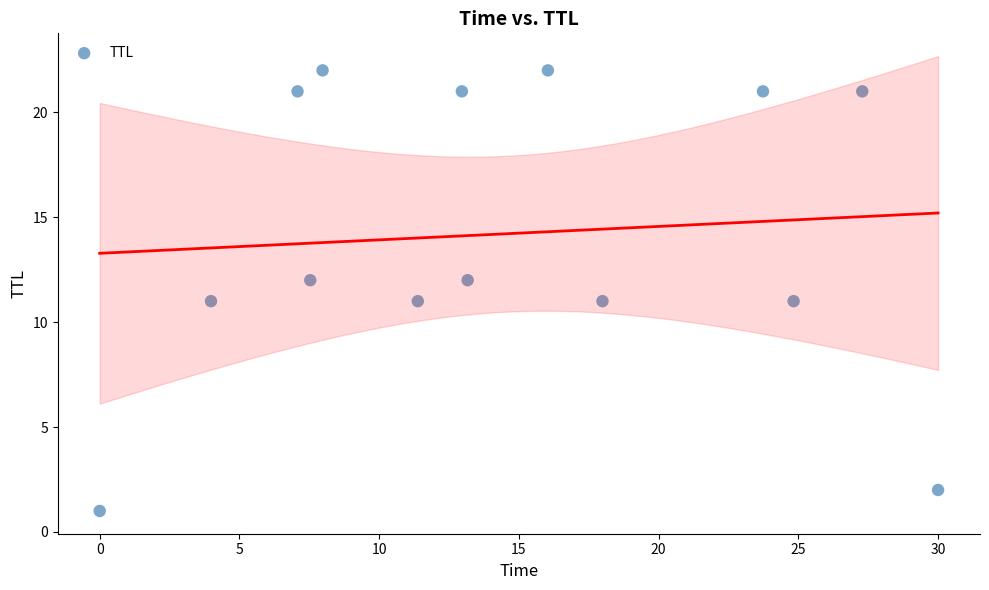

What is the range of Y values (max minus min)?

21